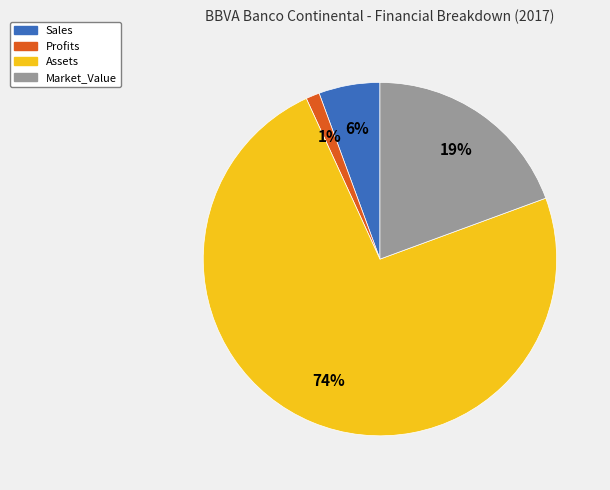

Which category has the smallest portion of the pie?

Profits